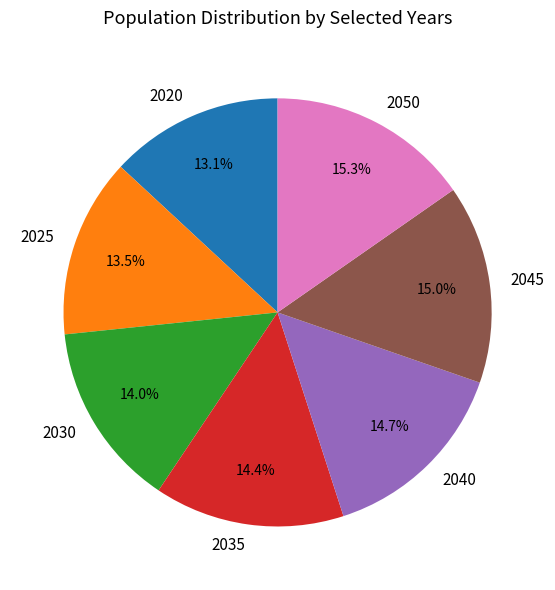

Combined, do 2030 and 2050 account for over 50%?

No